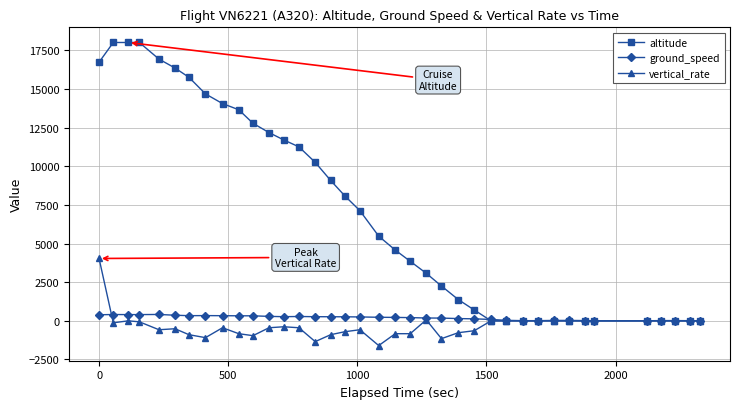

How many categories are shown in the chart?

38